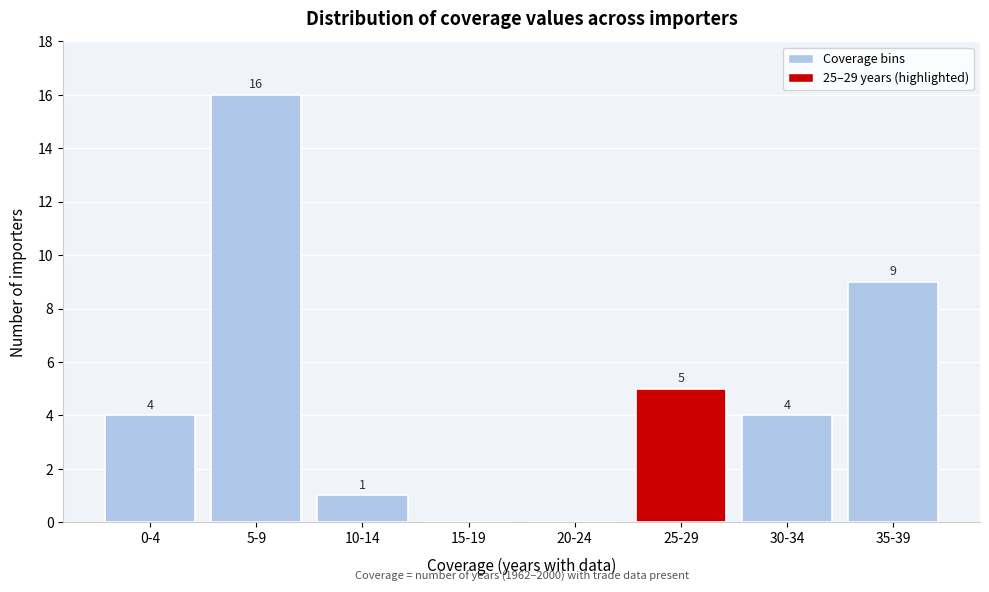

Reading right to left, list all the values displayed in this chart.

35-39=9	30-34=4	25-29=5	20-24=0	15-19=0	10-14=1	5-9=16	0-4=4